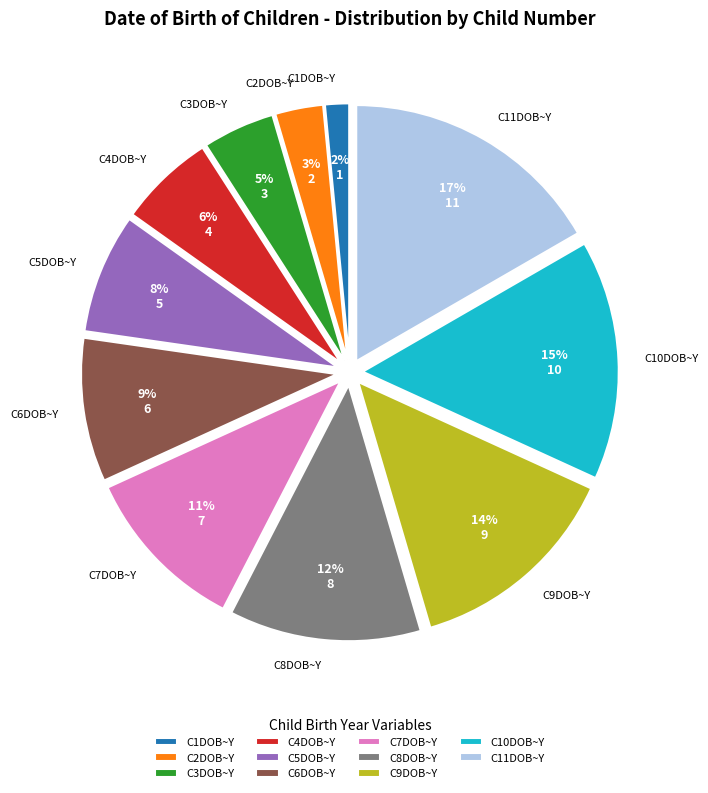

Is there a majority slice in this chart?

No